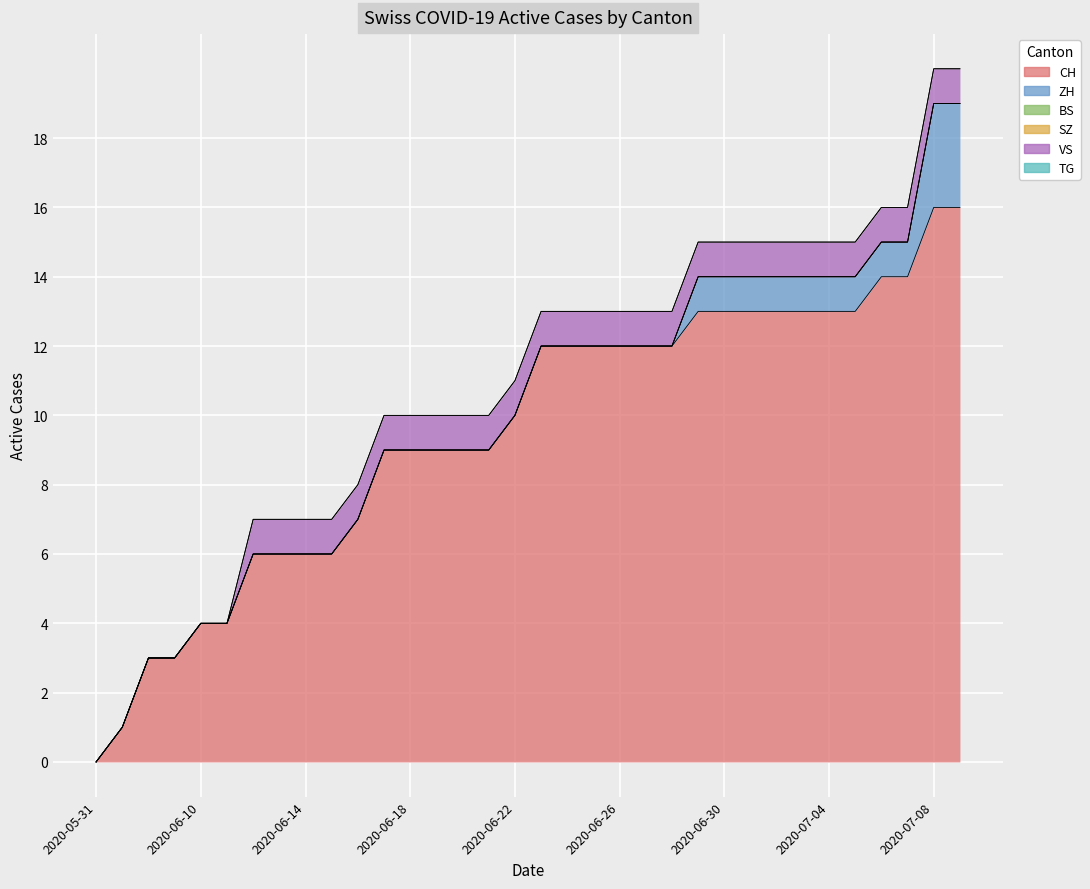

How many data points in CH are less than 12?

17